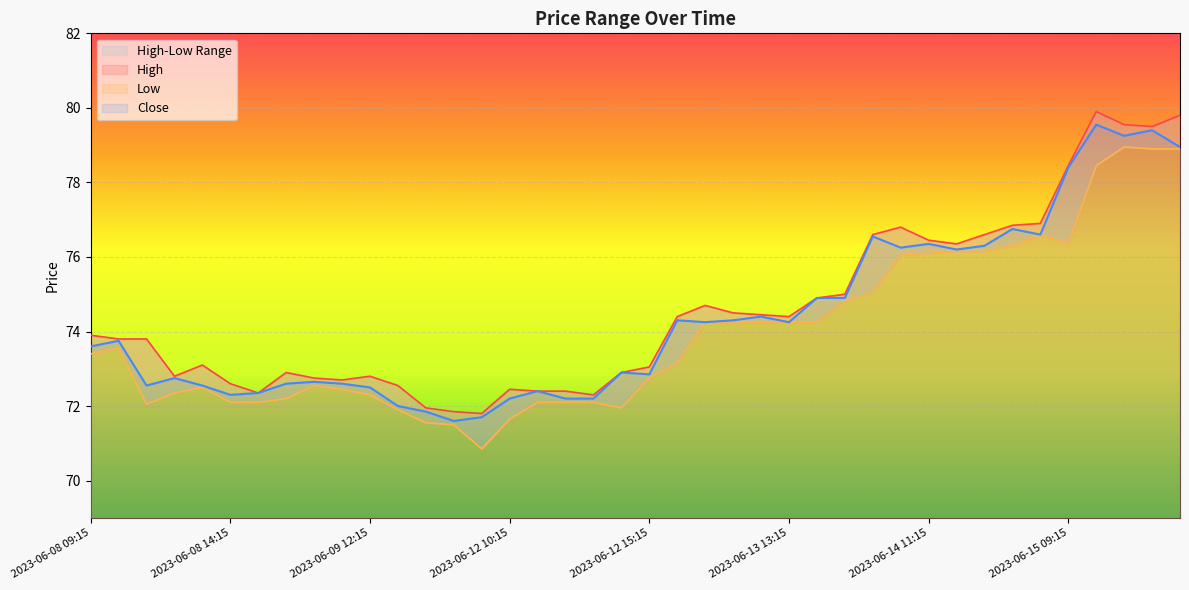

At which label does Close first exceed 73?

2023-06-08 09:15